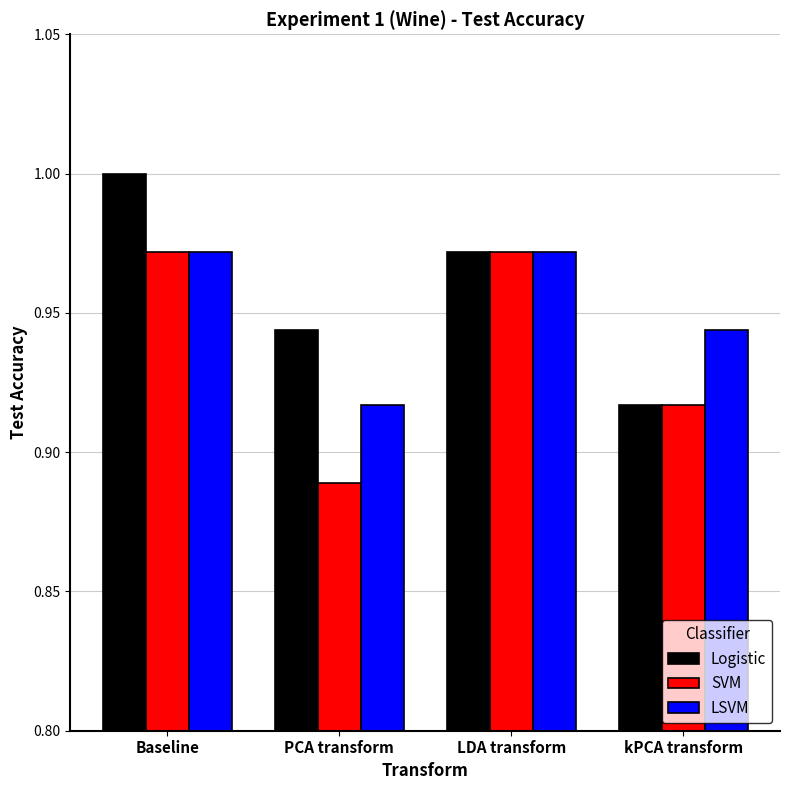

How many groups of bars are there?

4